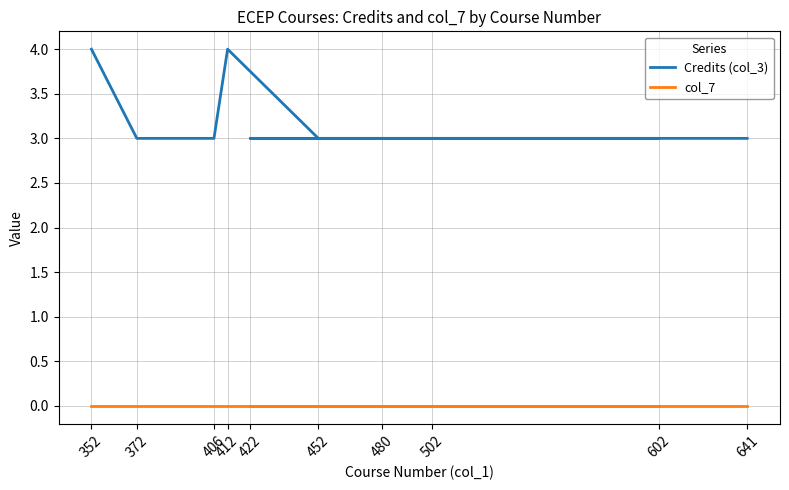

Which series has the largest total across all categories?

Credits (col_3)